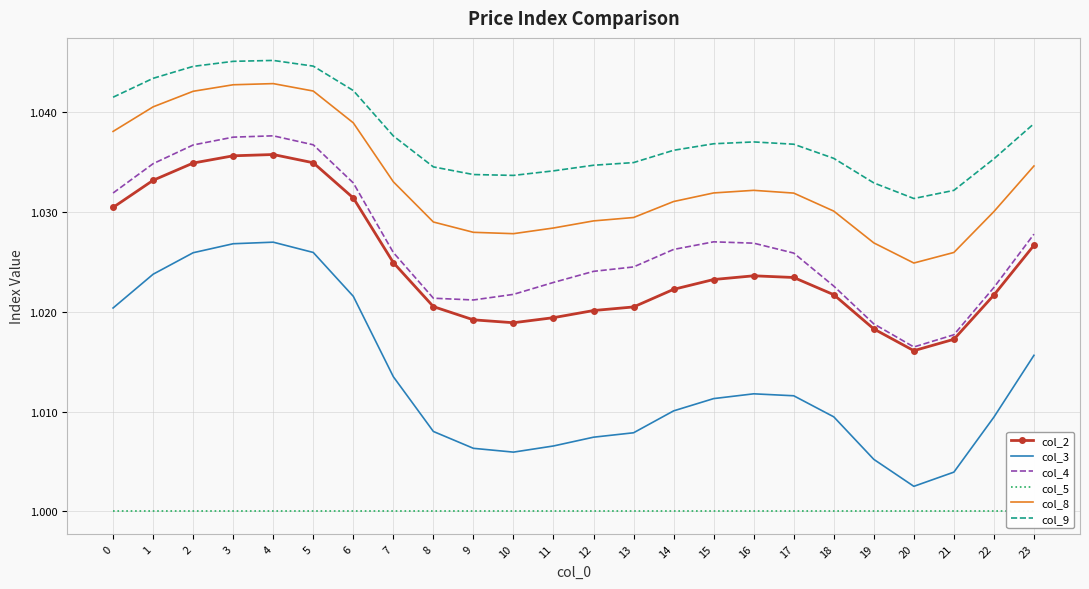

What are all the series names shown in the legend?

col_2, col_3, col_4, col_5, col_8, col_9